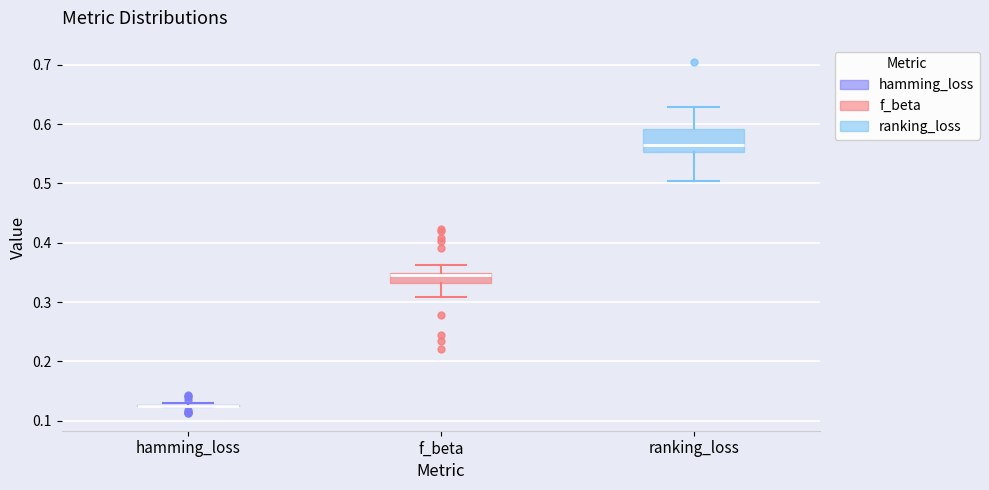

Where is the upper edge of the box for ranking_loss on the y-axis? The values are not printed on the chart, so give them approximately, as read against the axis.

0.59